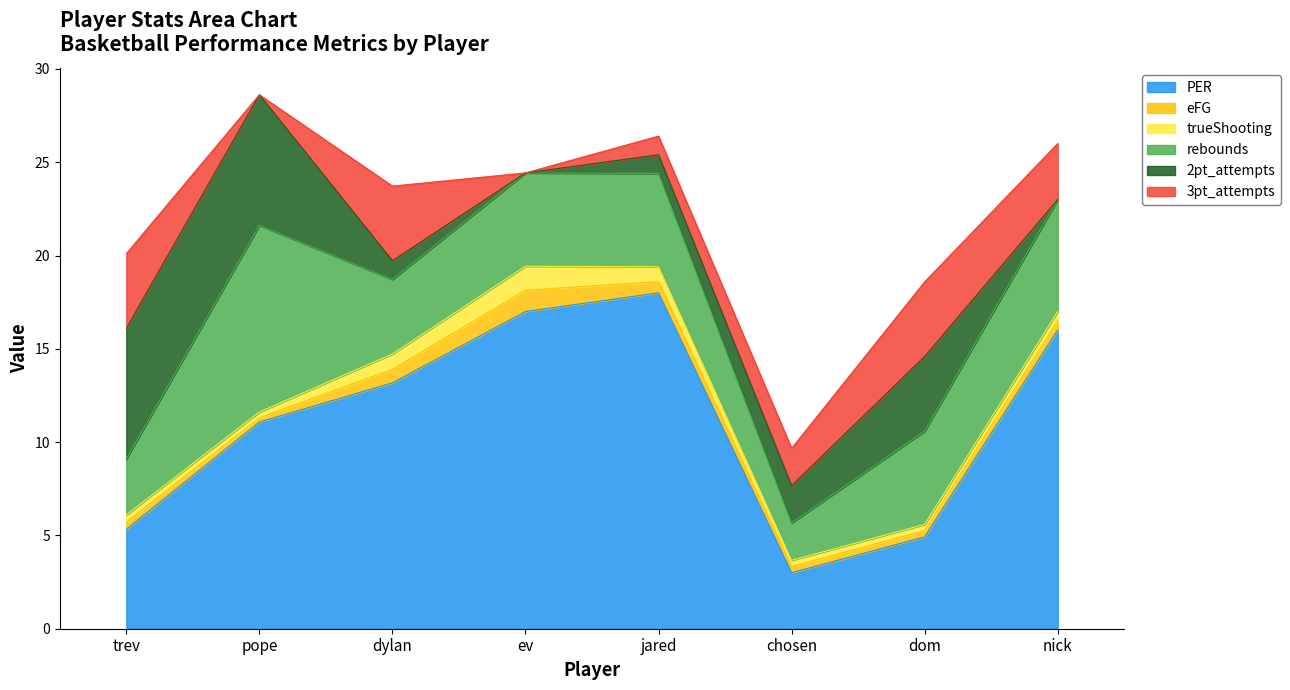

Is it true that 3pt_attempts equals 5.7 at dom?

False